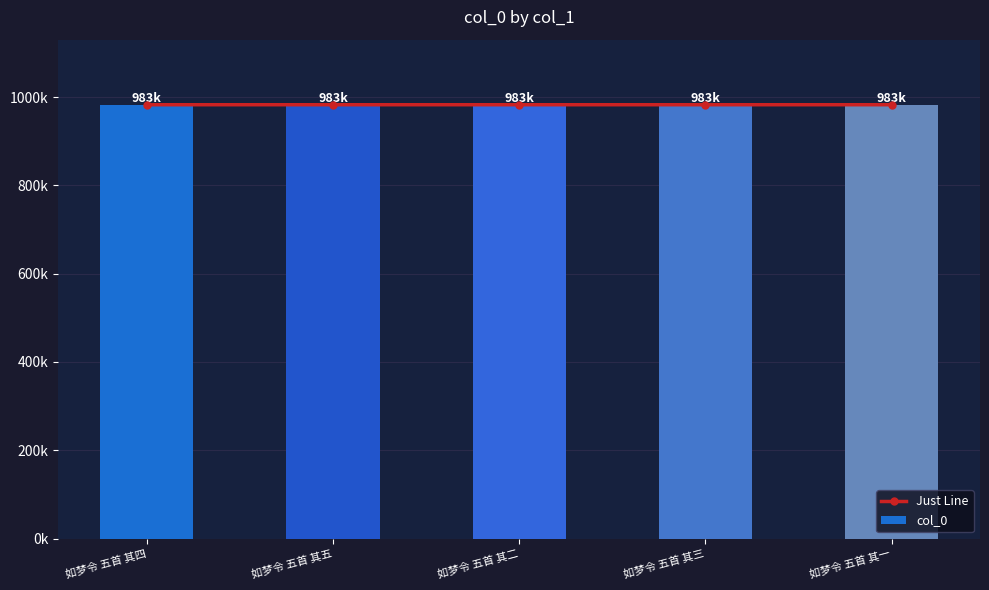

Is the value of Just Line at 如梦令 五首 其二 greater than the value of col_0 at 如梦令 五首 其三?

No